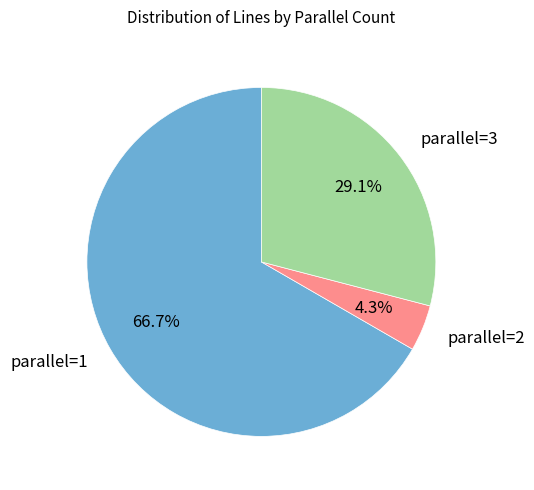

Which category has the biggest portion of the pie?

parallel=1